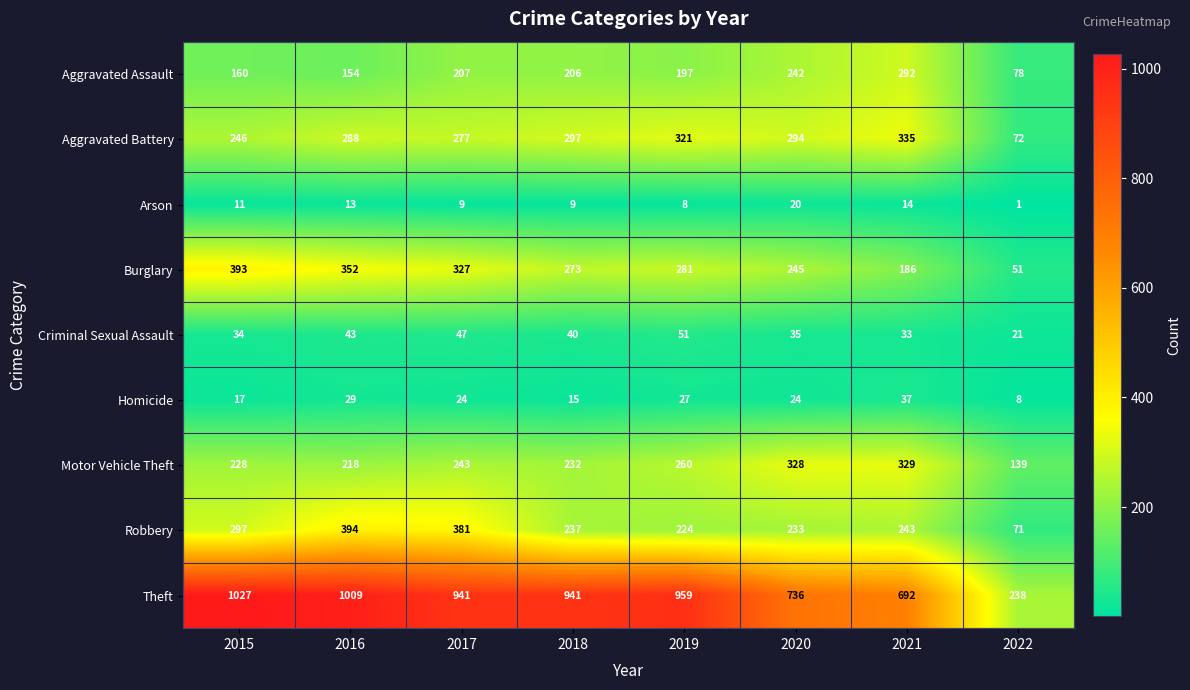

The Aggravated Battery series shows 96 at 2022. True or false?

False